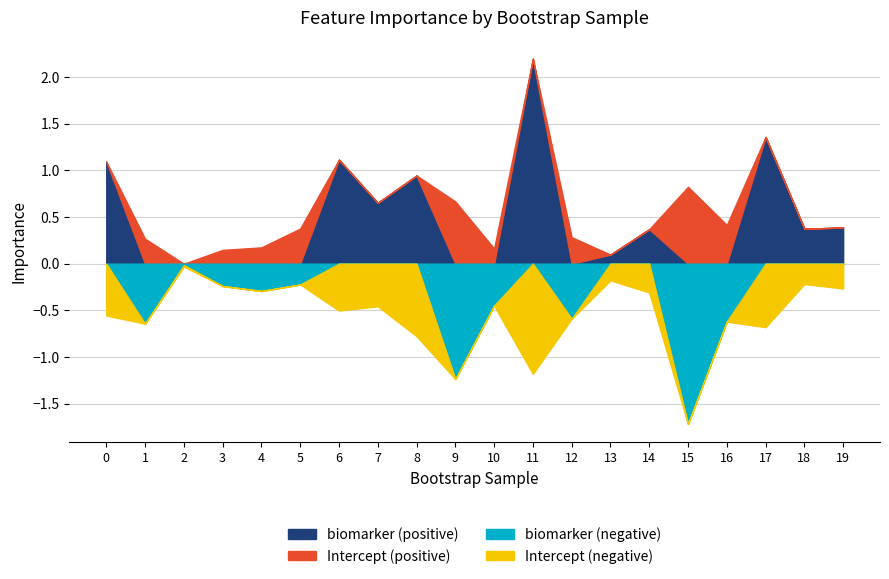

What is the difference between the biomarker values at 11 and 13?

2.1